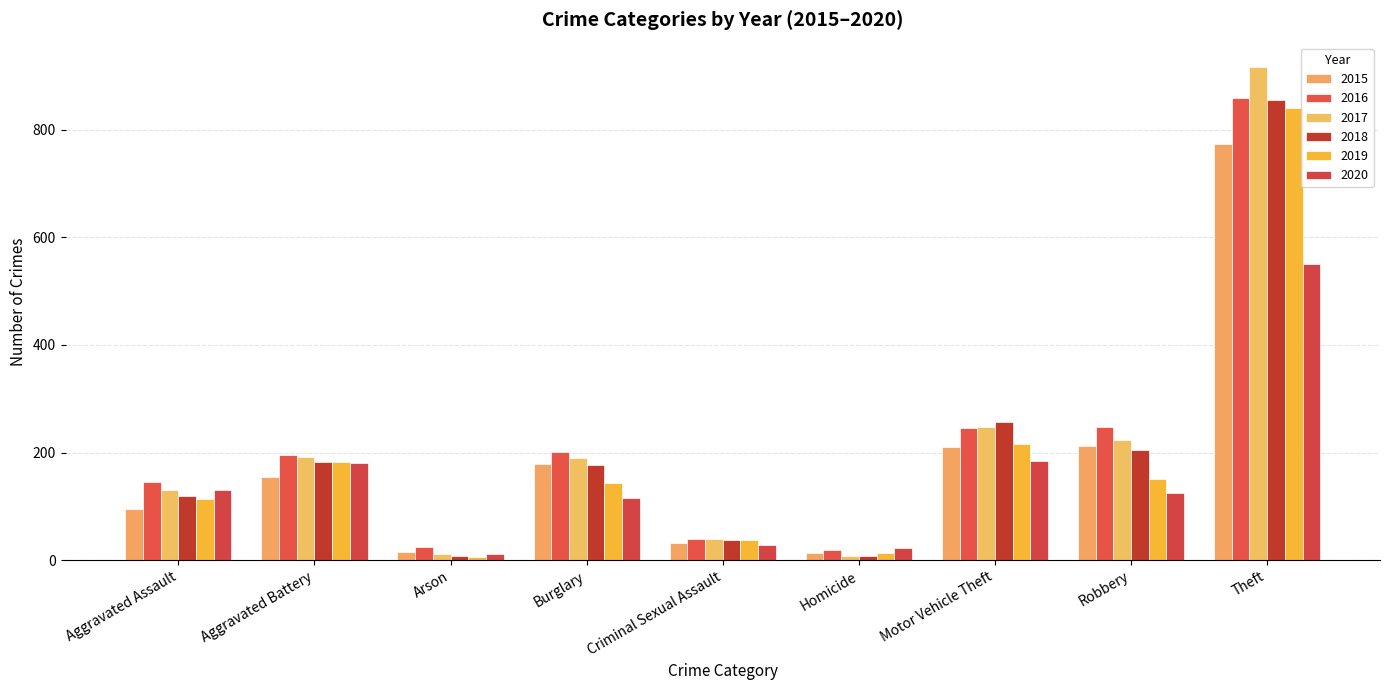

What is the lowest value of the 2015 series?

13